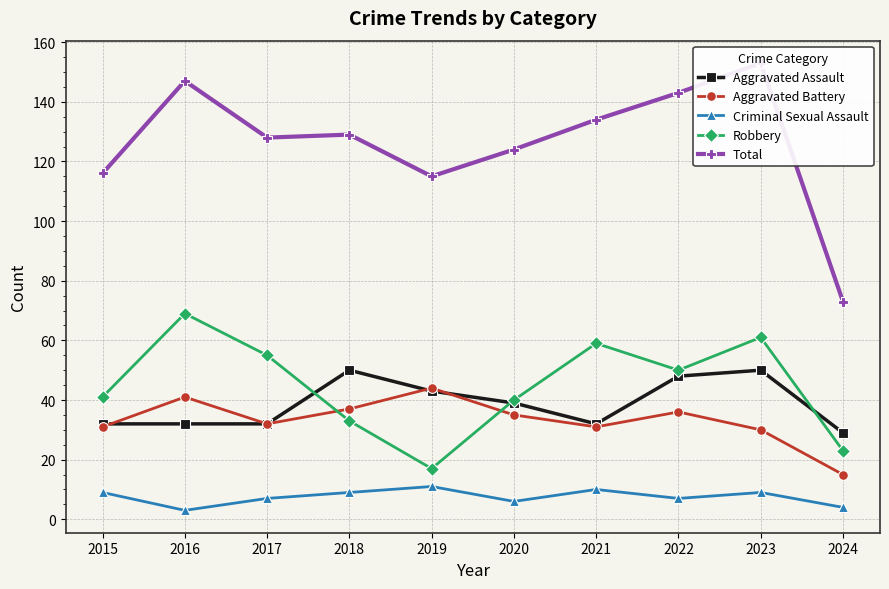

What are all the series names shown in the legend?

Aggravated Assault, Aggravated Battery, Criminal Sexual Assault, Robbery, Total